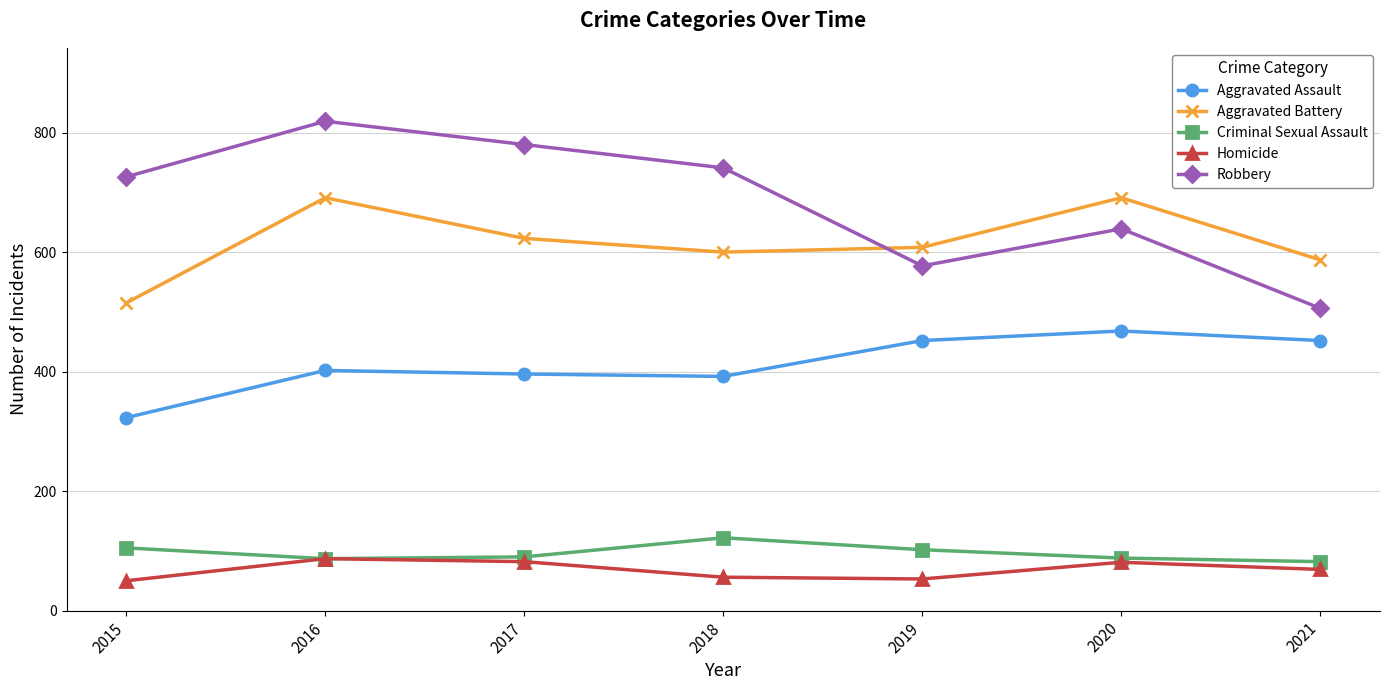

Where is the first local minimum for Aggravated Battery?

2018